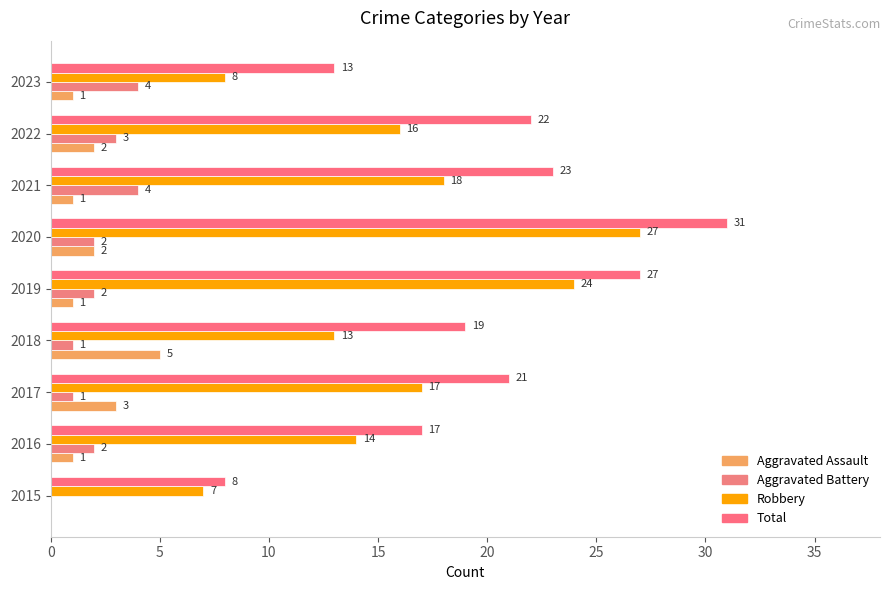

How many positive values does the Aggravated Assault series have?

8